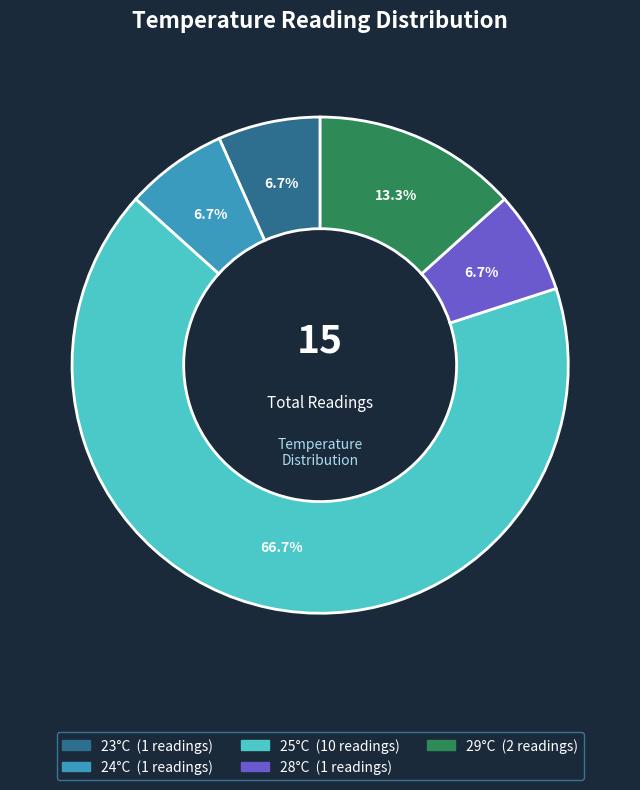

To the nearest percent, what is the average slice percentage?

20%